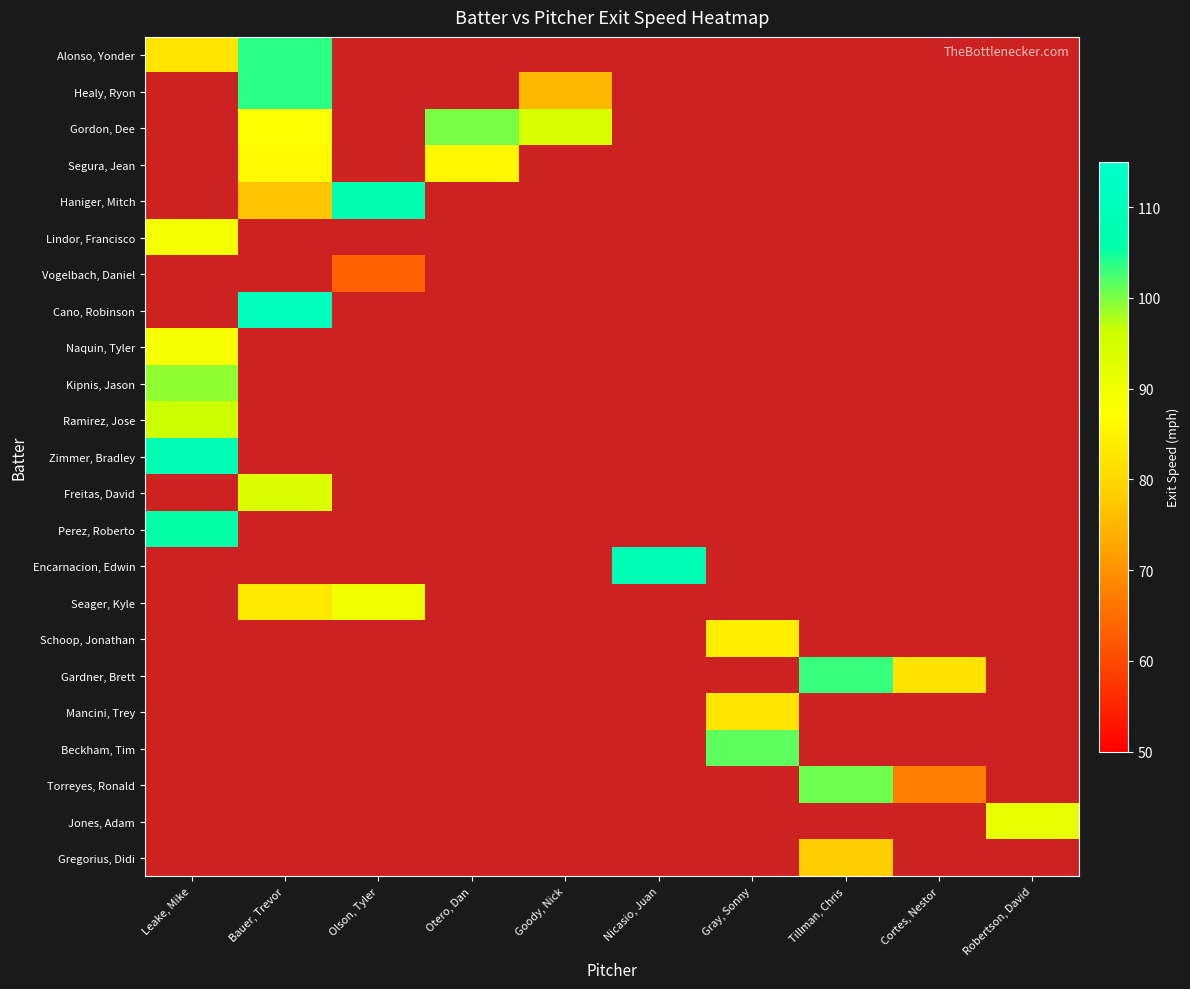

Is the value of Cano, Robinson at Bauer, Trevor greater than the value of Gardner, Brett at Nicasio, Juan?

No